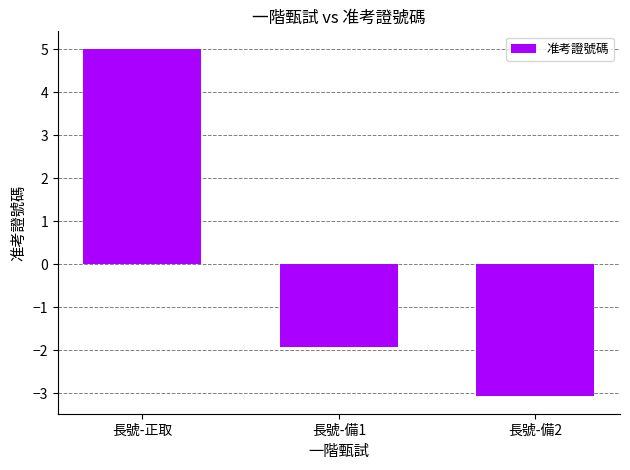

Reading left to right, transcribe all the data shown in this chart.

長號-正取=5.0	長號-備1=-1.9	長號-備2=-3.1